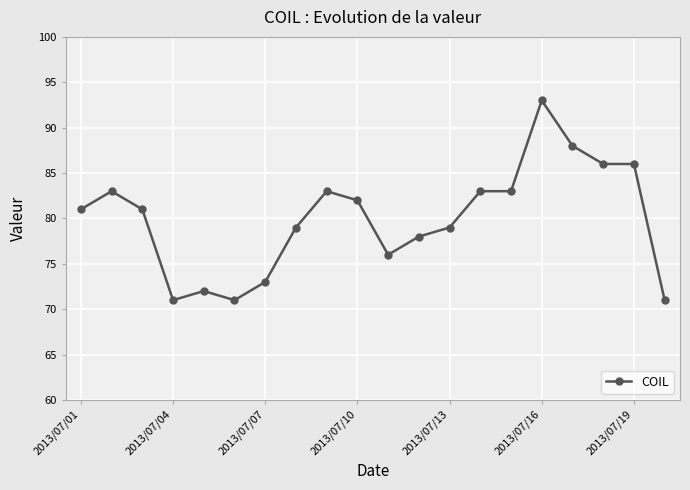

How many lines are shown in the chart?

1